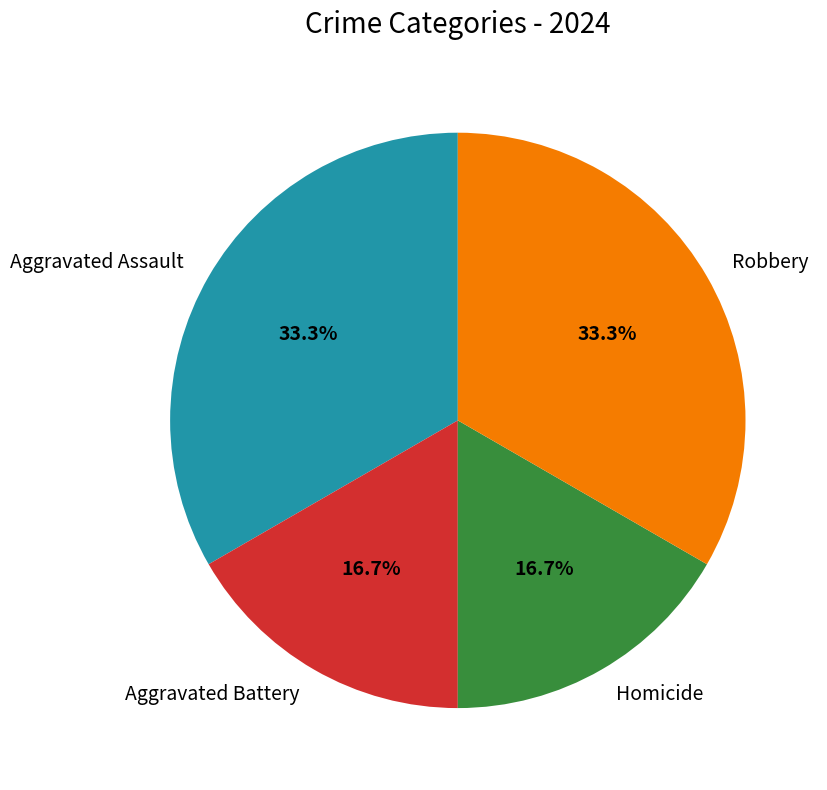

Is Homicide the majority of the pie?

No